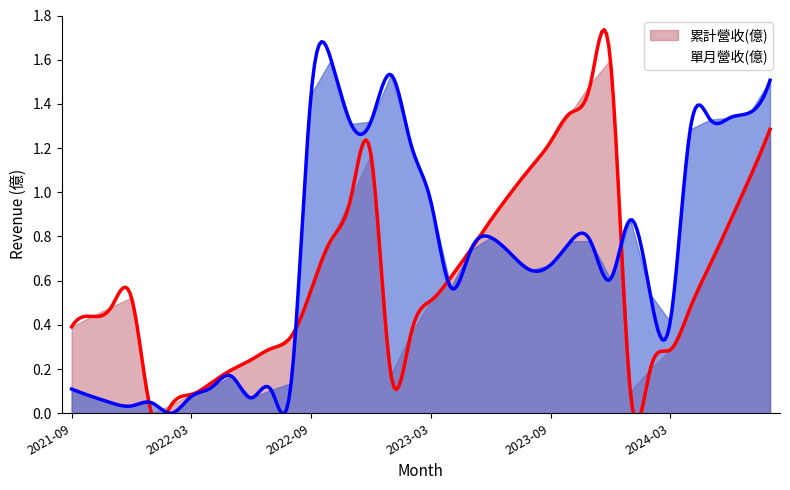

How many data points in 累計營收(億) are above 0?

35